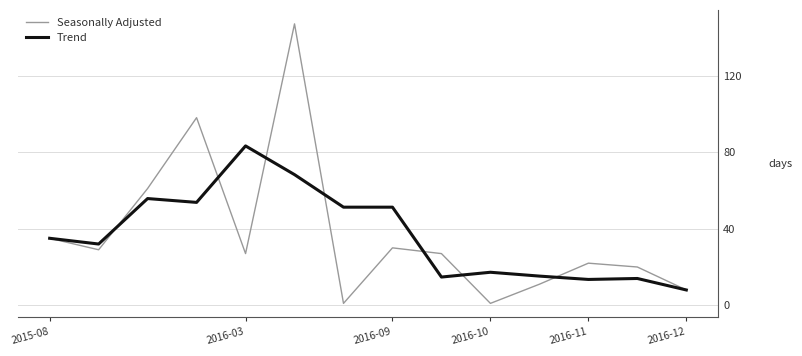

Which series has the largest range (max minus min)?

Seasonally Adjusted